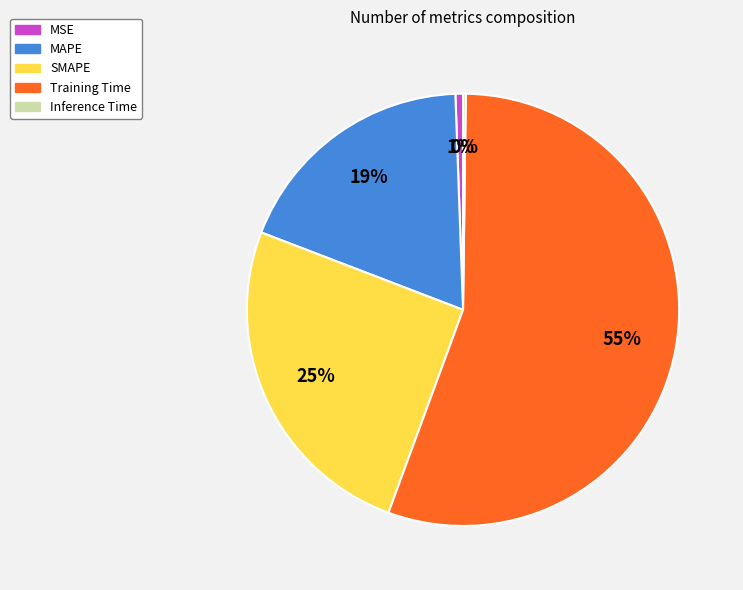

True or false: Training Time accounts for 63% of the total.

False